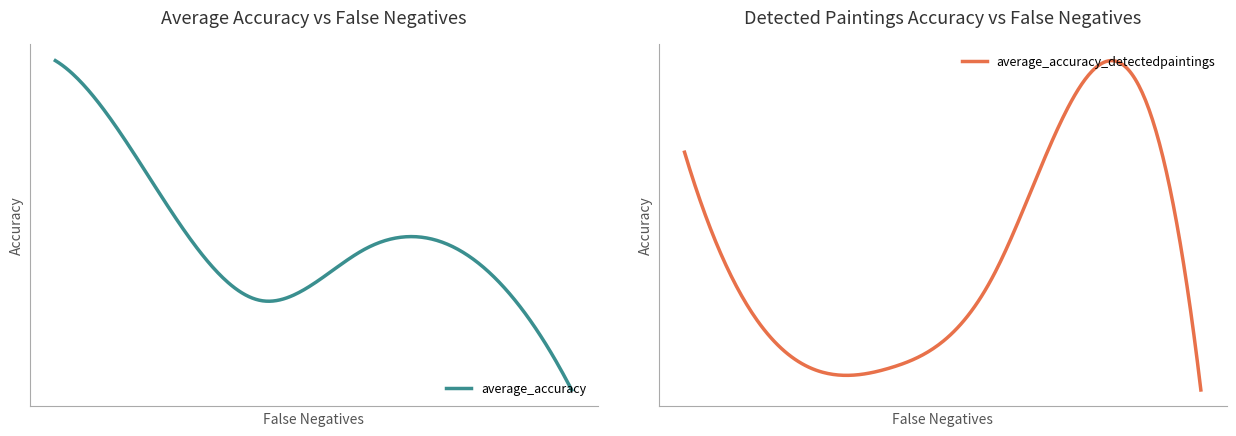

What is the difference between the maximum and second lowest values in the average_accuracy series?

0.2